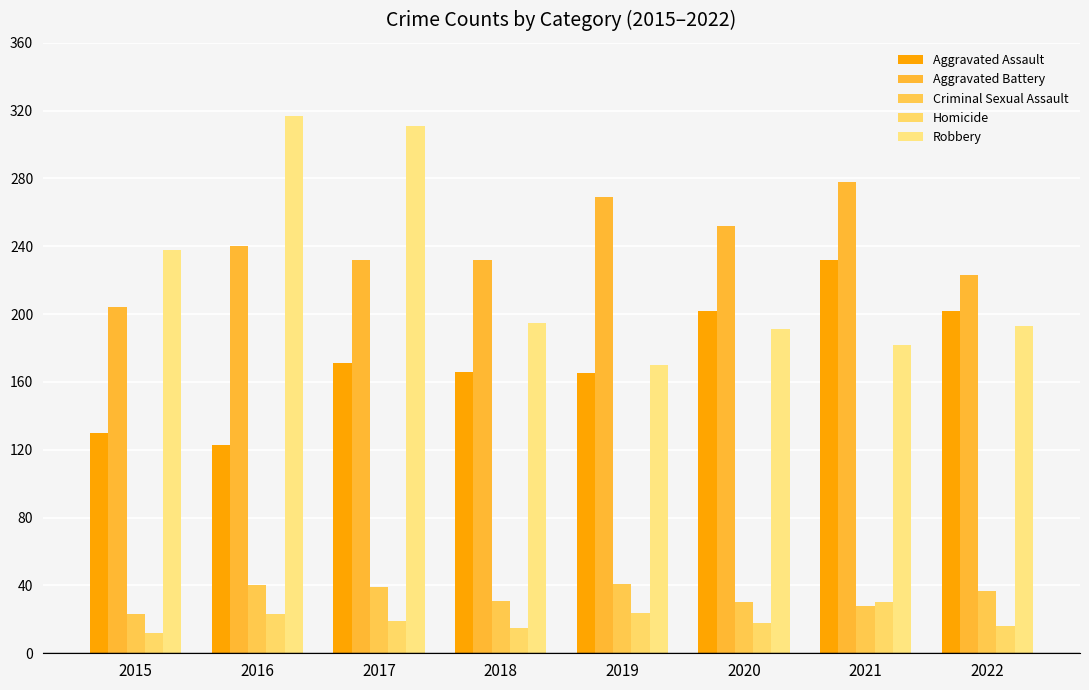

Reading right to left, extract all data points from this chart.

Aggravated Assault: 202	232	202	165	166	171	123	130
Aggravated Battery: 223	278	252	269	232	232	240	204
Criminal Sexual Assault: 37	28	30	41	31	39	40	23
Homicide: 16	30	18	24	15	19	23	12
Robbery: 193	182	191	170	195	311	317	238